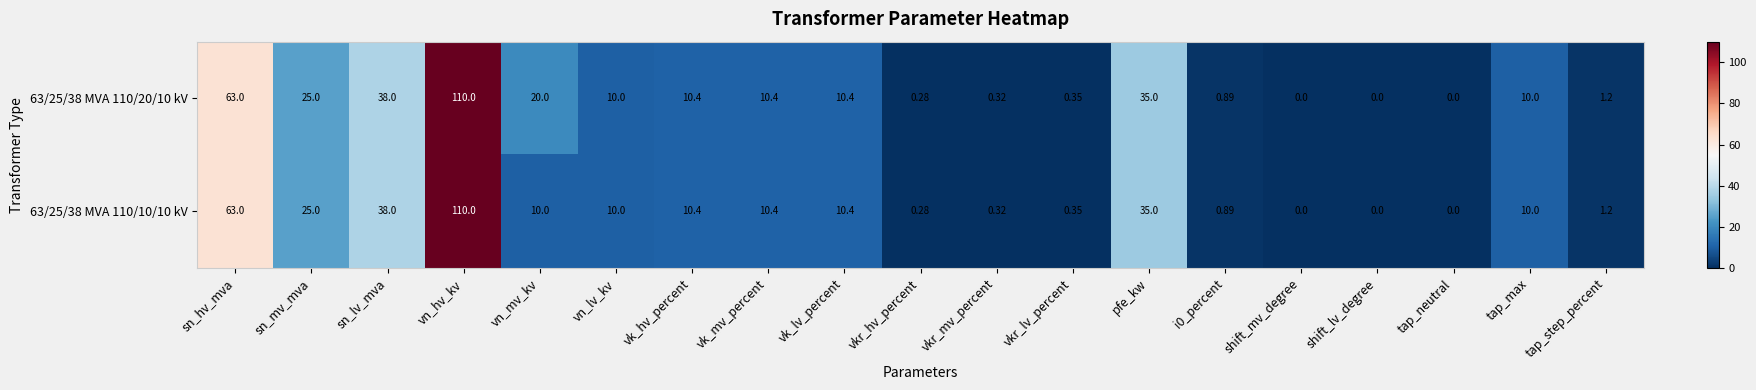

List the series in order of their overall mean, highest first.

63/25/38 MVA 110/20/10 kV, 63/25/38 MVA 110/10/10 kV